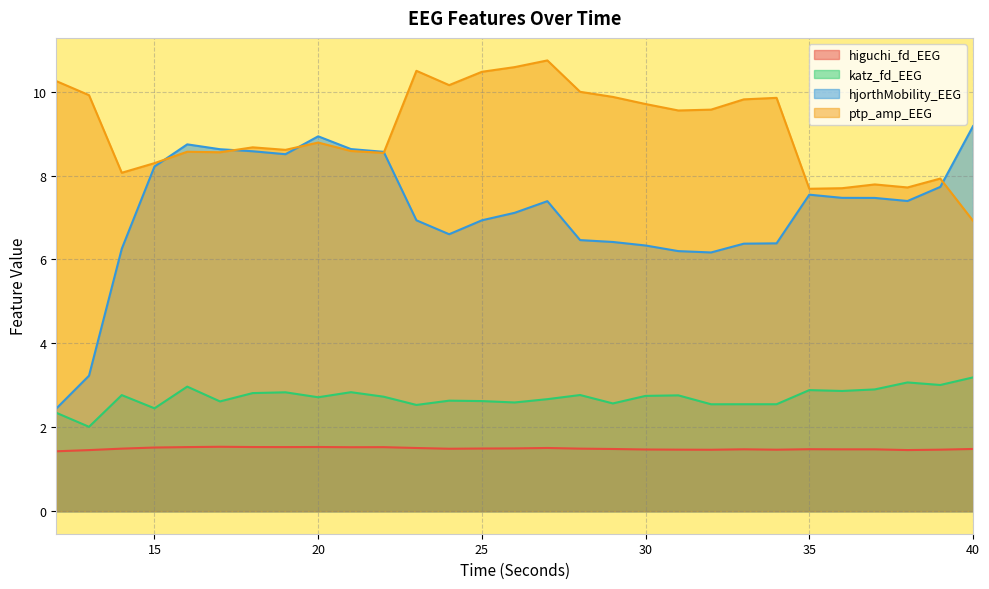

Which category has the highest value across all series?

27